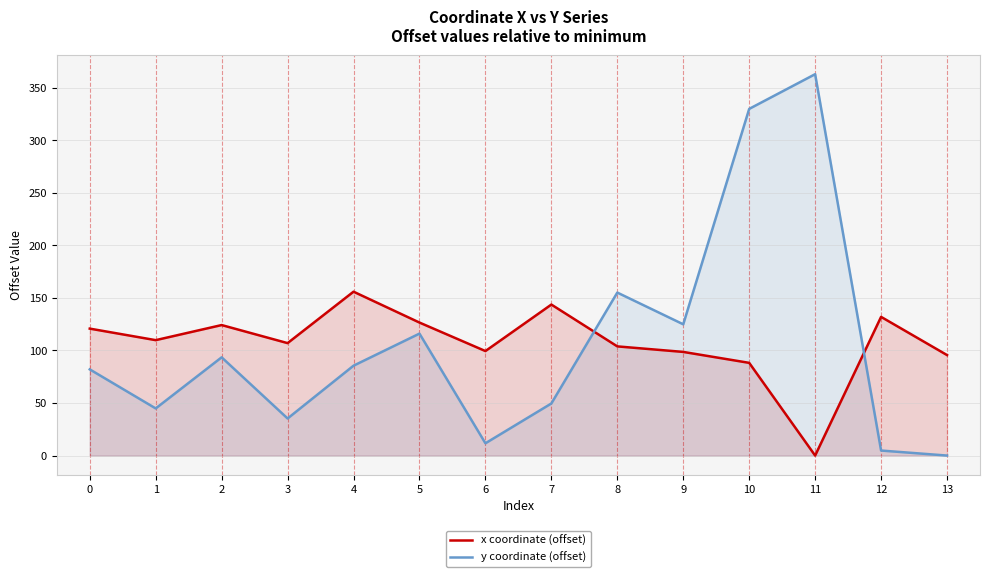

What is the sum of all y coordinate (offset) values?

1495.7